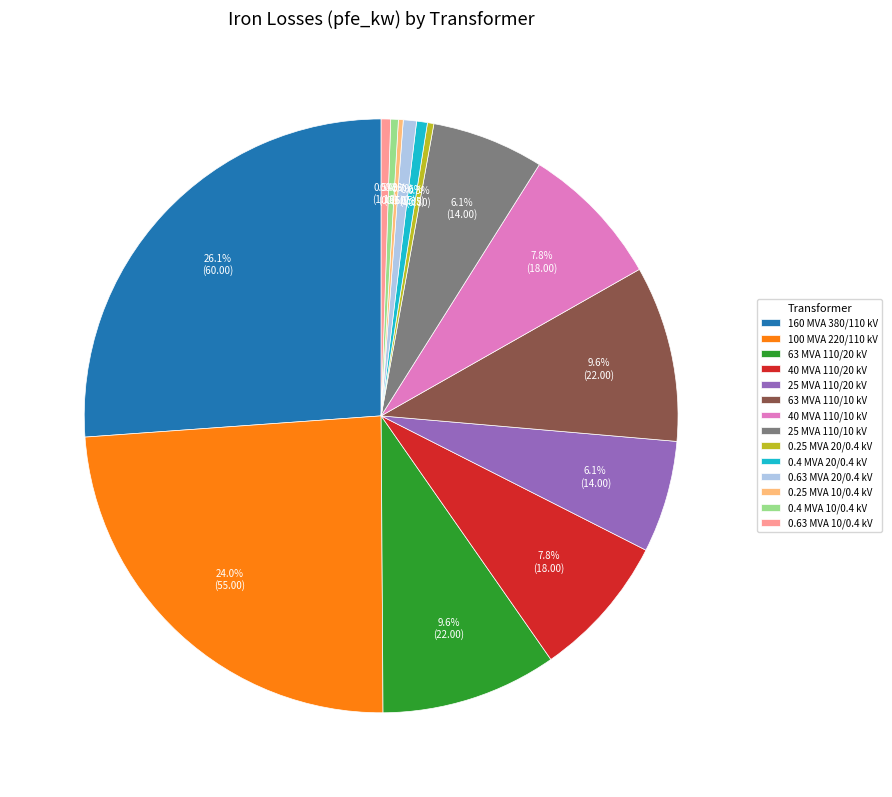

The 100 MVA 220/110 kV slice represents 24% of the pie. True or false?

True